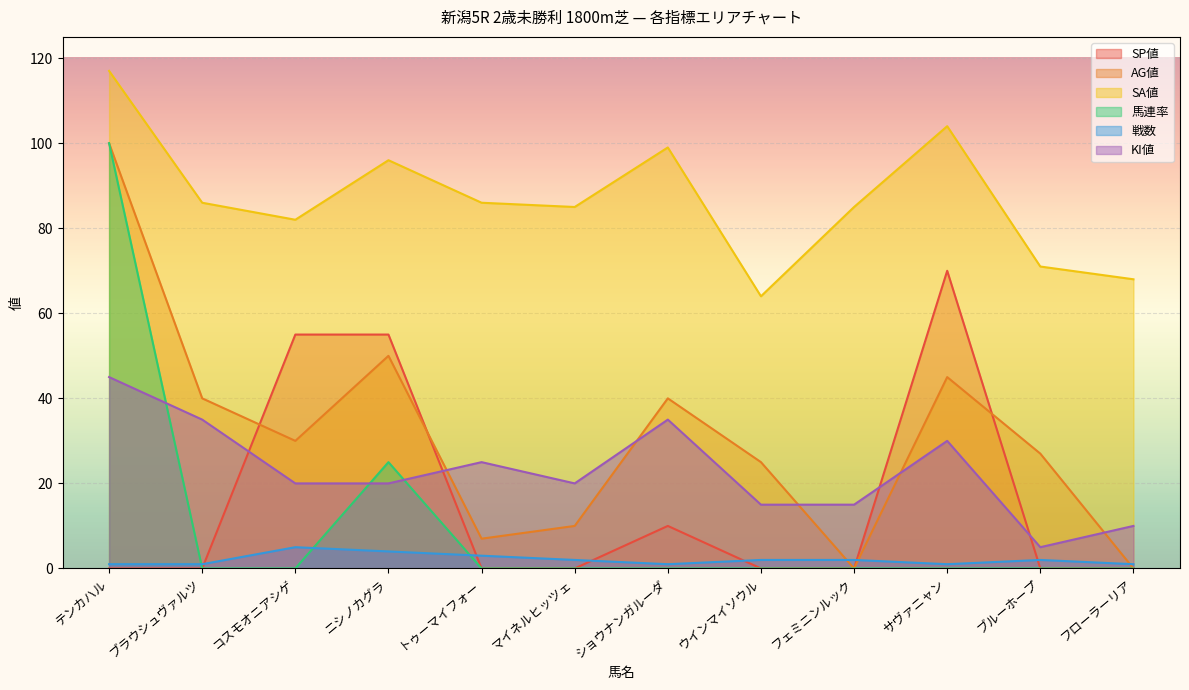

What is the minimum value for KI値?

5